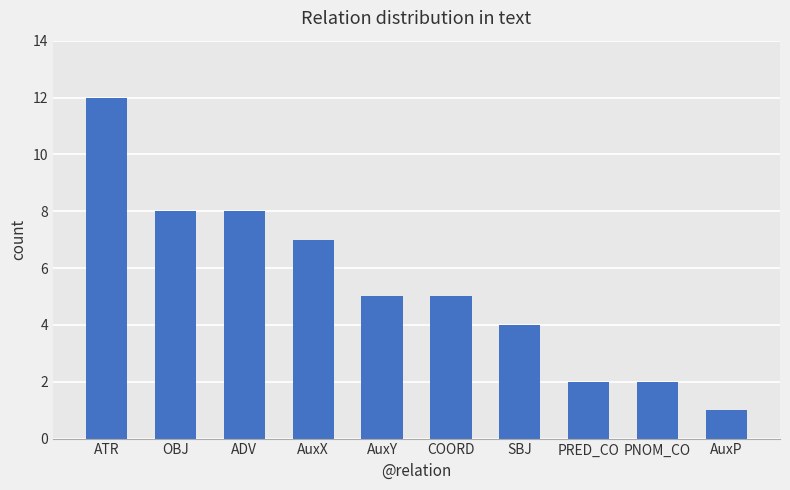

What is the value of the 9th bar from the left?

2